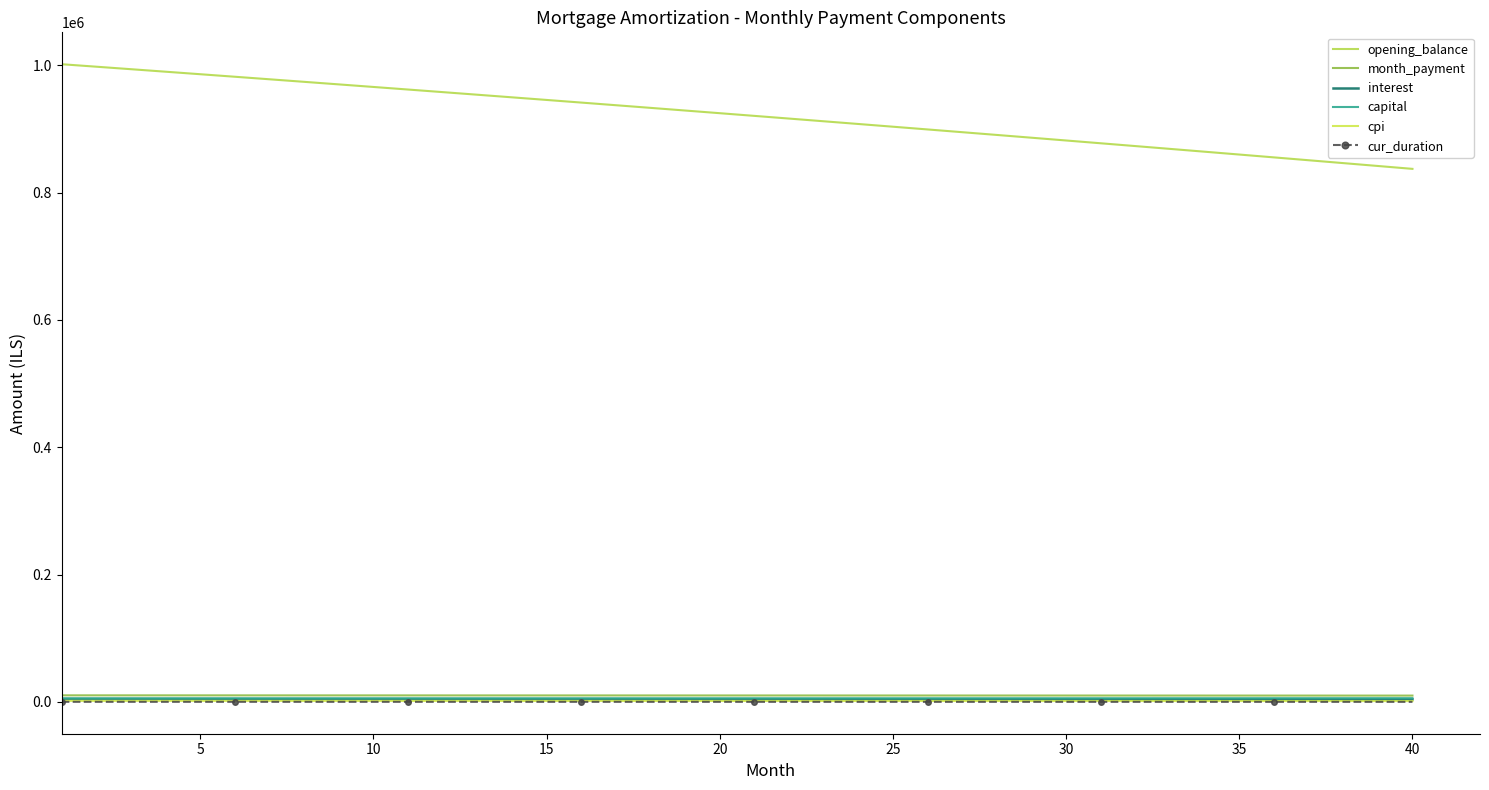

At which category does the chart reach its minimum across all series?

40